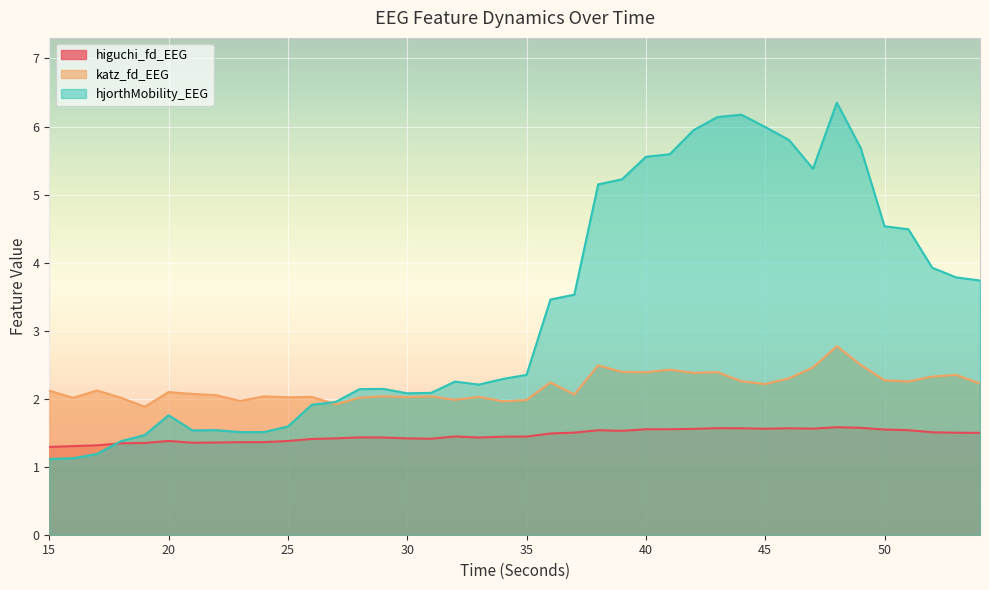

How many lines are shown in the chart?

3